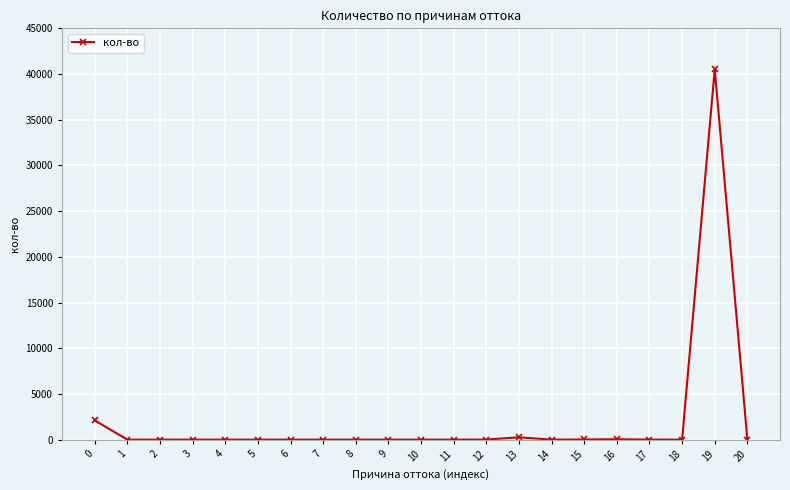

The value at 16 is 48. True or false?

True